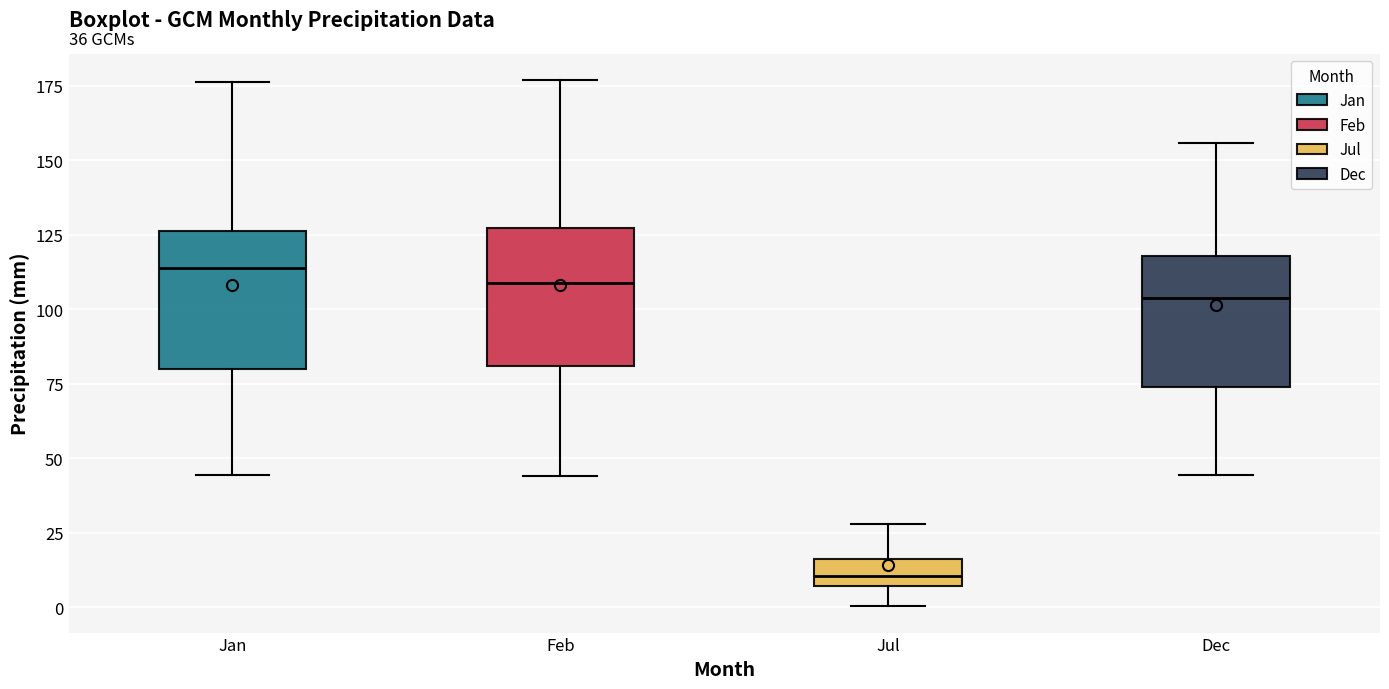

Which box has the lowest median line?

Jul